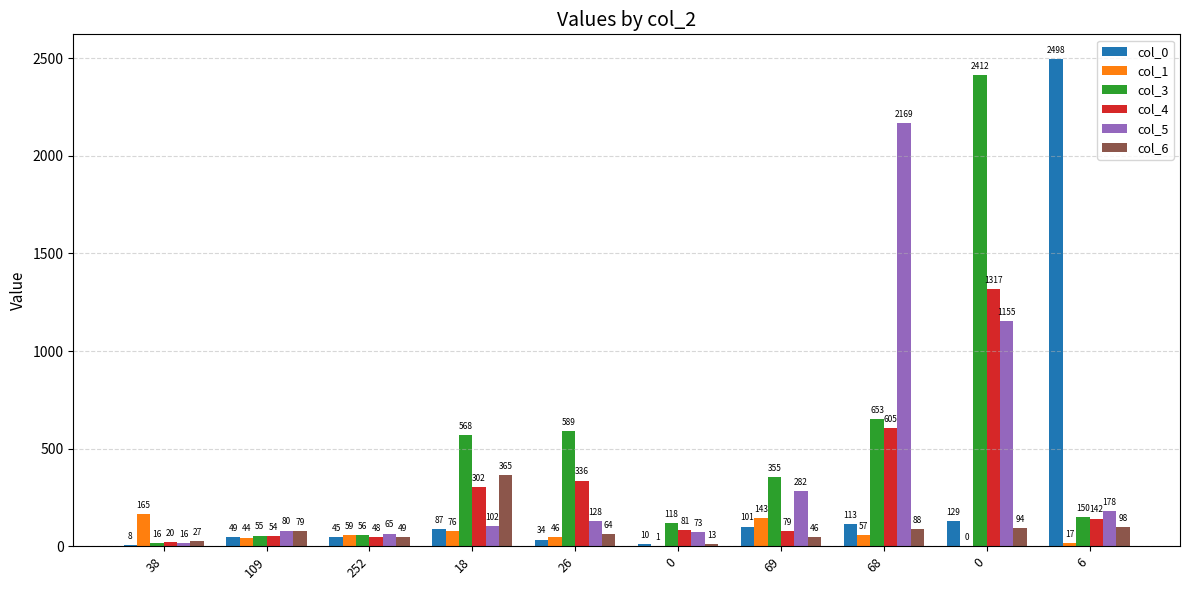

Where does the col_1 series first go above 57?

38